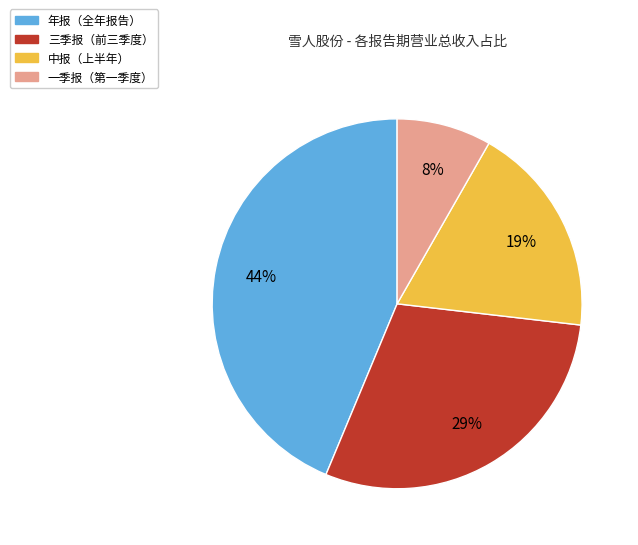

Does any single category account for the majority?

No